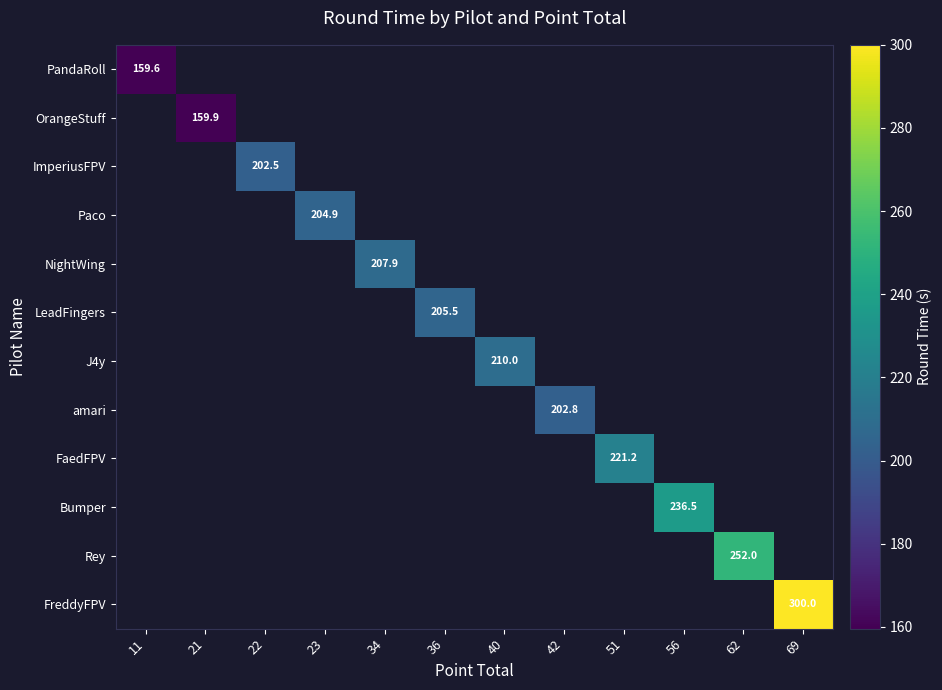

Is the value of PandaRoll at 40 greater than the value of amari at 69?

No